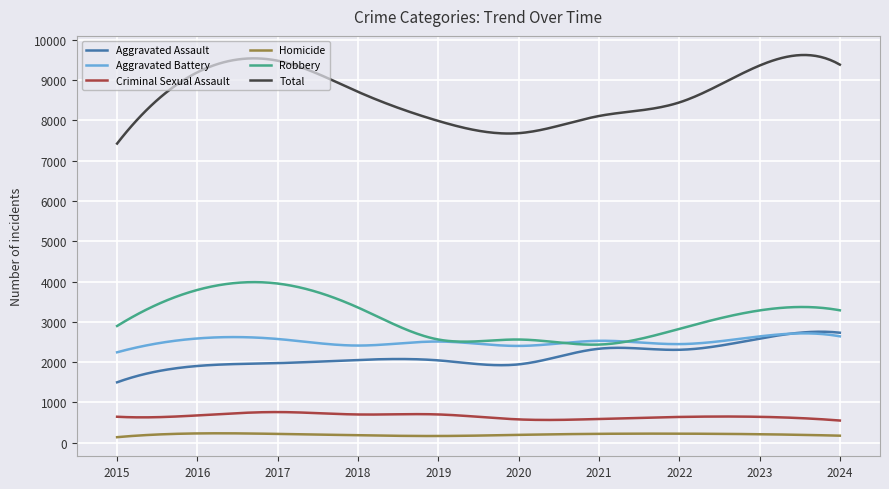

What is the greatest value displayed?

9624.3